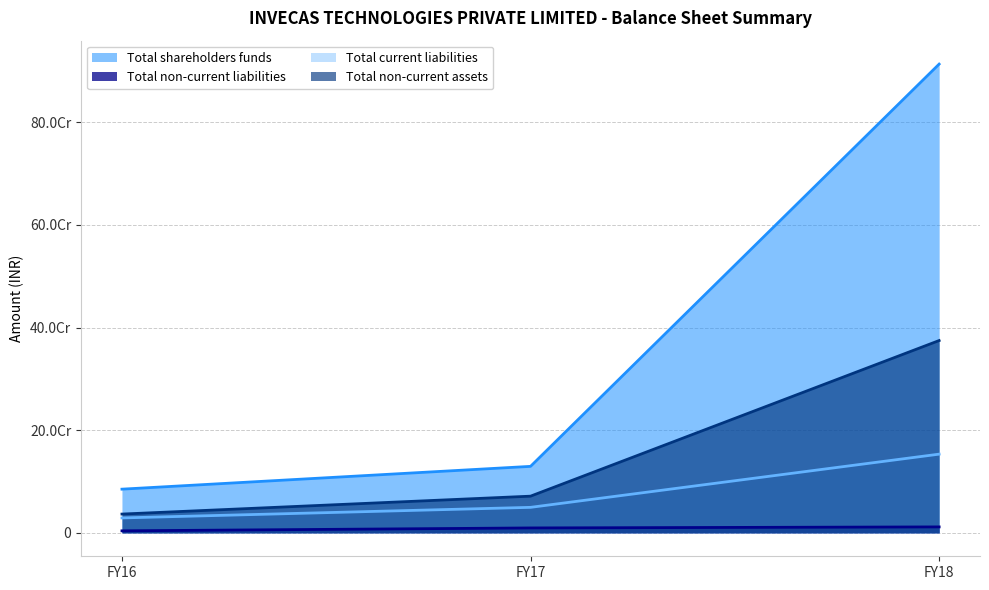

Rank the series by their maximum value, from highest to lowest.

Total shareholders funds, Total non-current assets, Total current liabilities, Total non-current liabilities